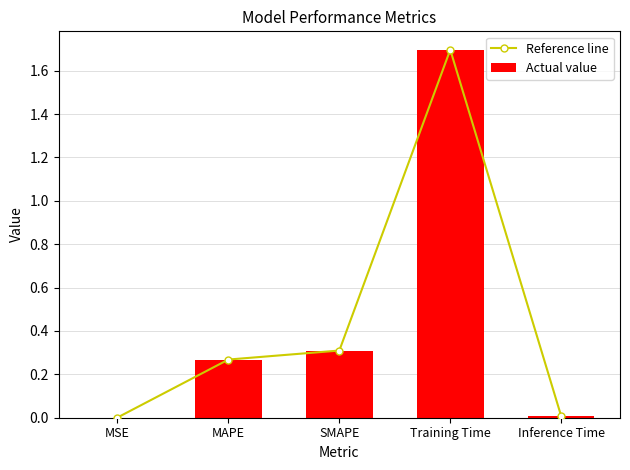

At which label does Reference line reach its peak?

Training Time